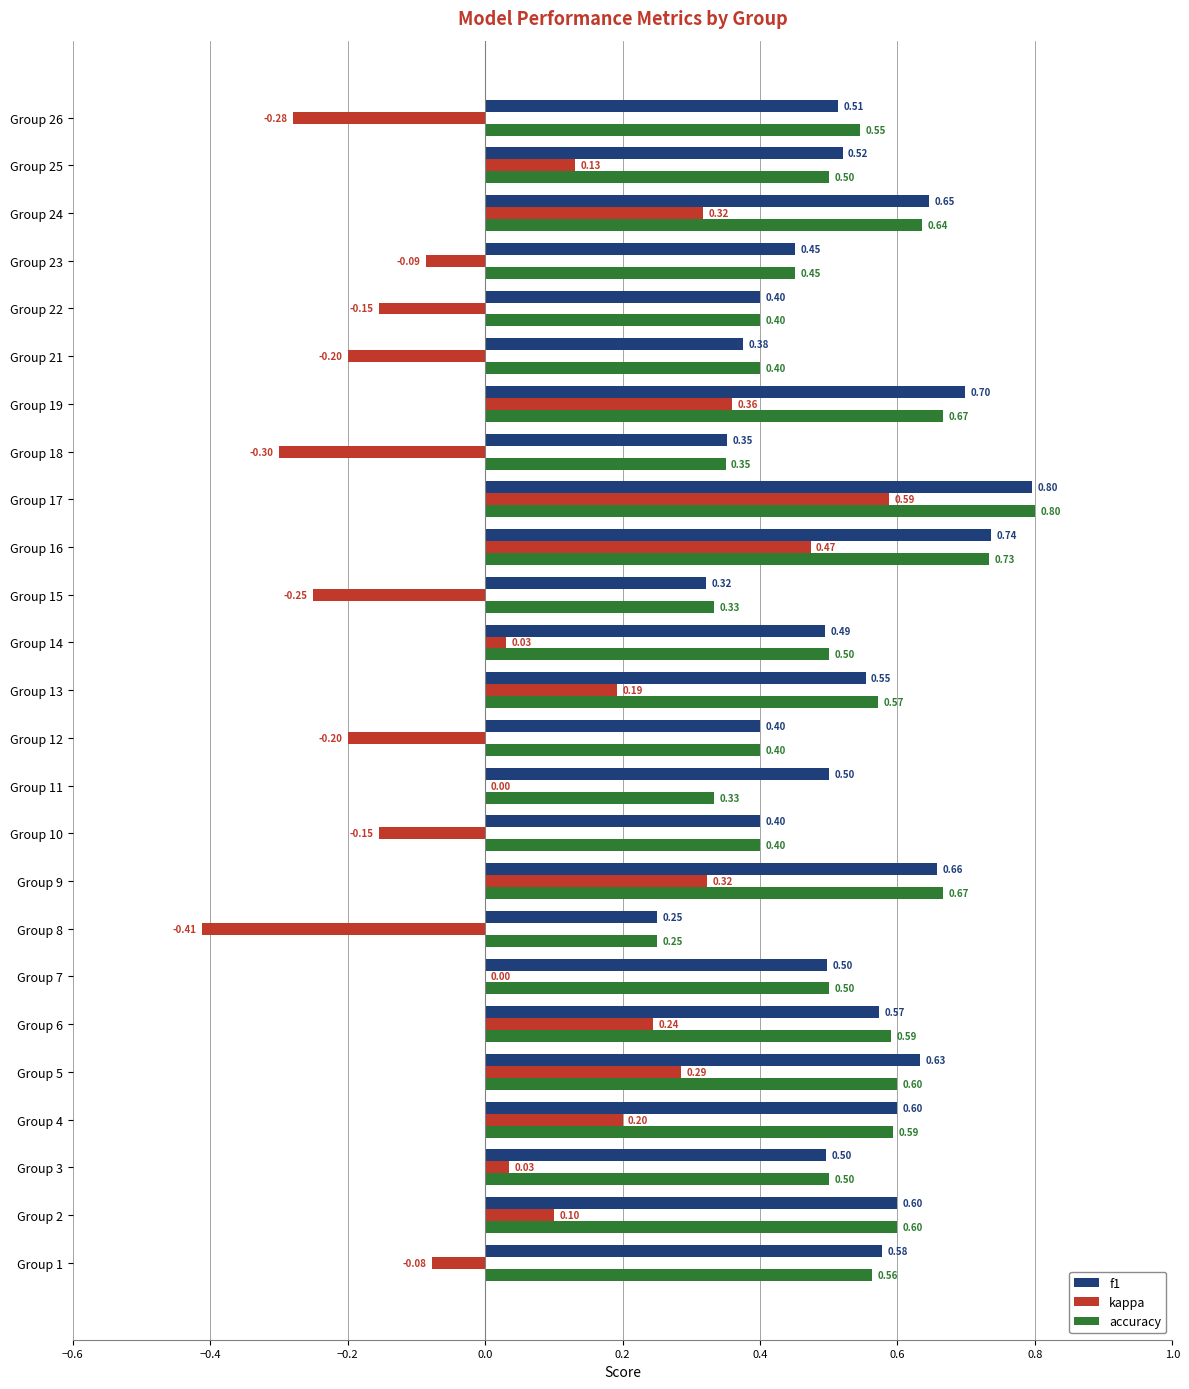

Between Group 17 and Group 22, which series saw the biggest shift?

kappa